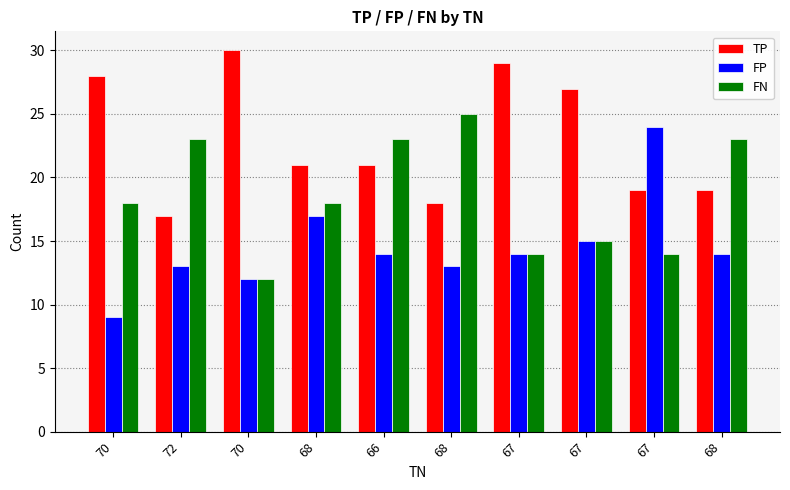

How many bars are there in each group?

3